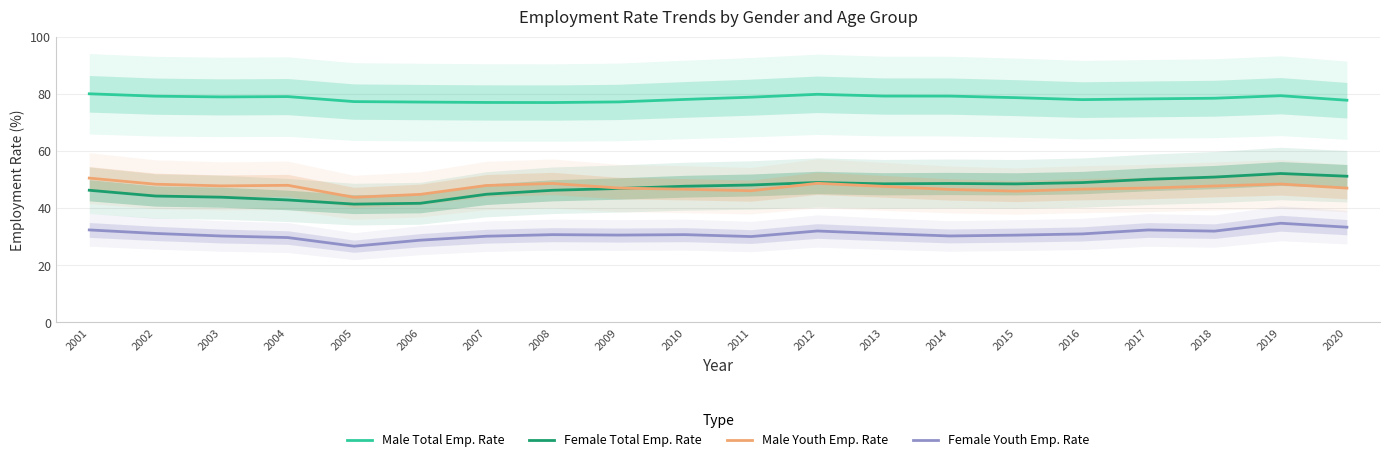

What is the difference between the maximum and minimum values in the Female Youth Emp. Rate series?

8.0